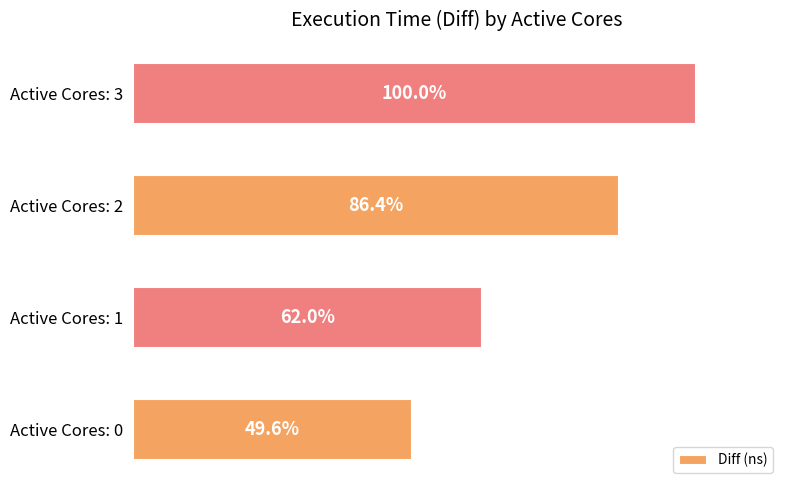

Are the bars horizontal?

Yes